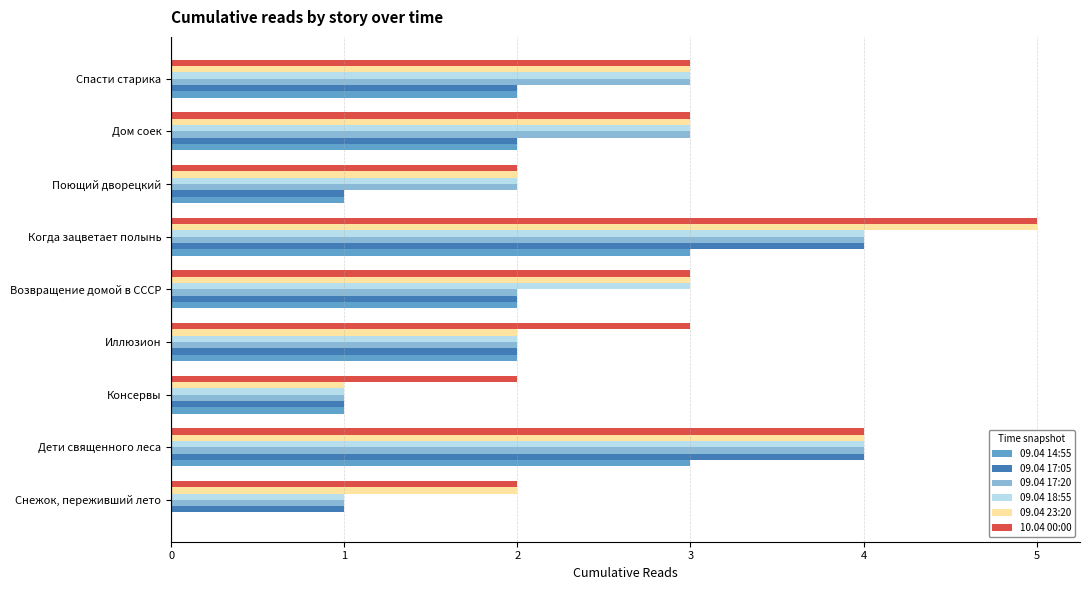

Which category has the highest value across all series?

Когда зацветает полынь